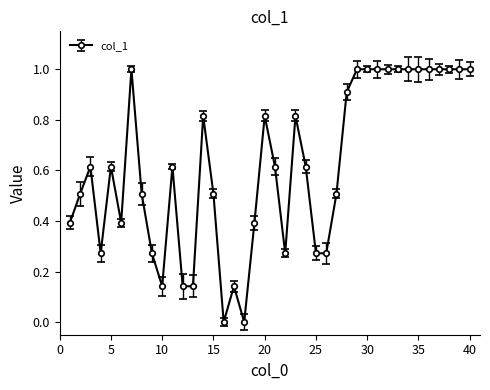

What is the difference between the maximum and minimum values?

1.0